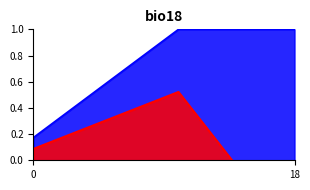

The value of users at 18 is 1.0. True or false?

True